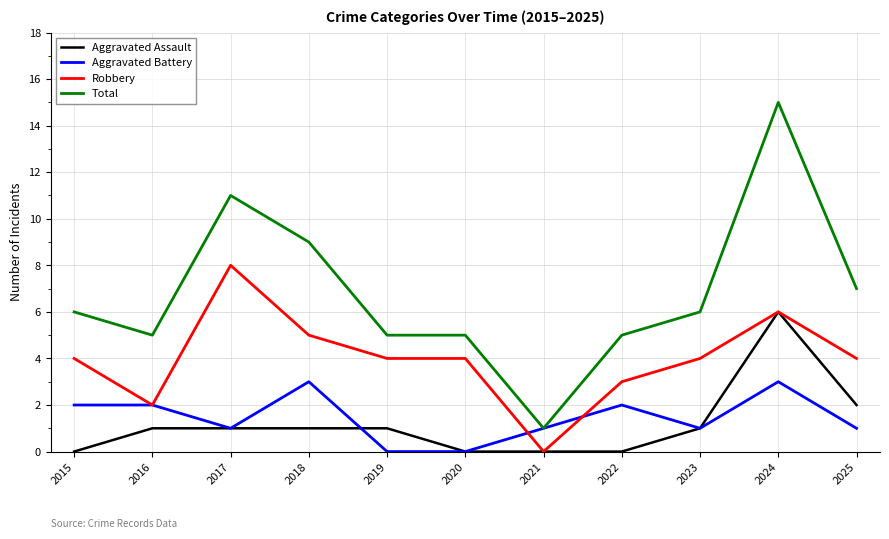

What is the spread (max minus min) of values at 2016?

4